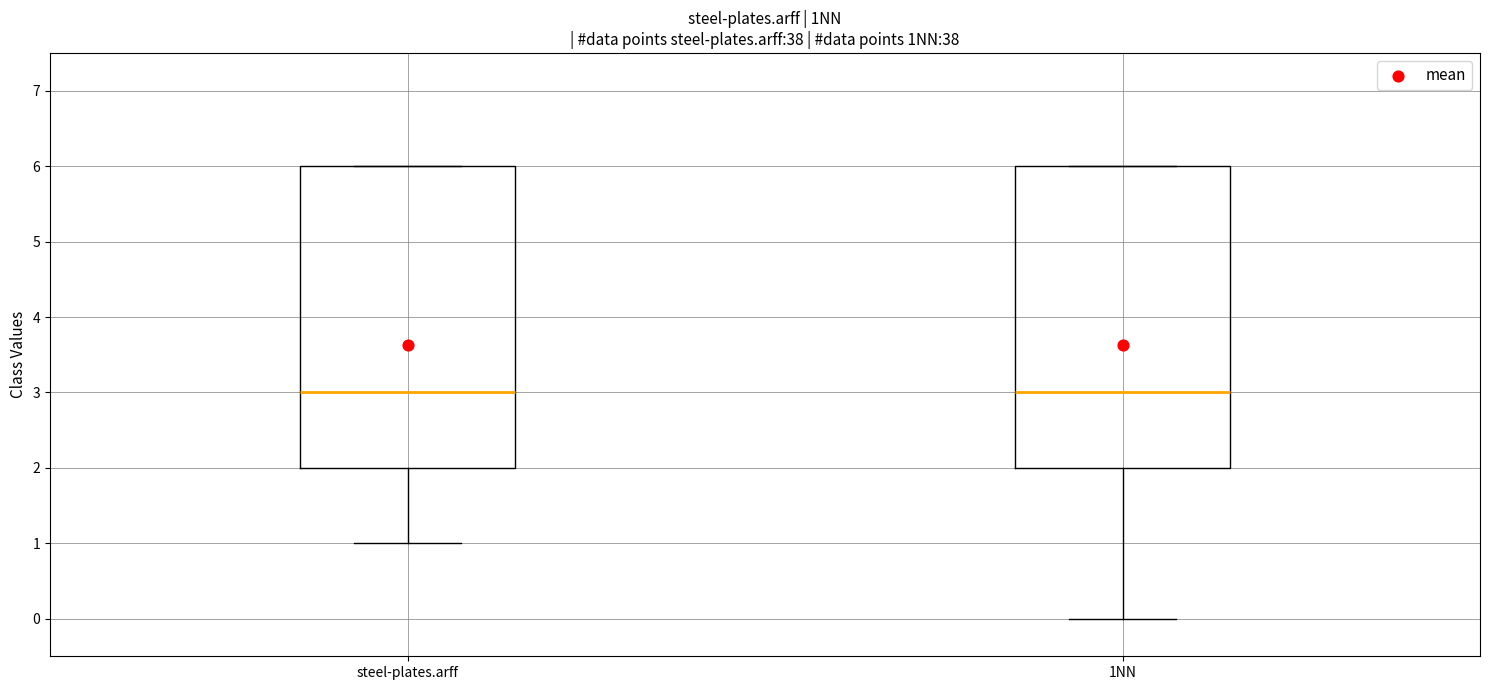

Reading left to right, read every box against the y-axis: the position of its median line, the range the box covers, and the ends of its whiskers. The values are not printed on the chart, so give them approximately, as read against the axis.

steel-plates.arff: median 3, box 2 to 6, whiskers 1 to 6
1NN: median 3, box 2 to 6, whiskers 0 to 6